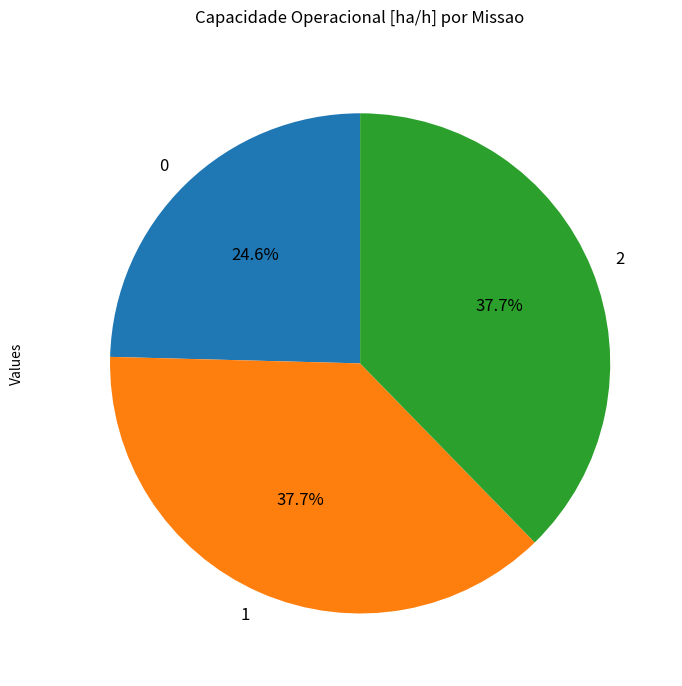

What portion of the pie excludes 2?

62.3%